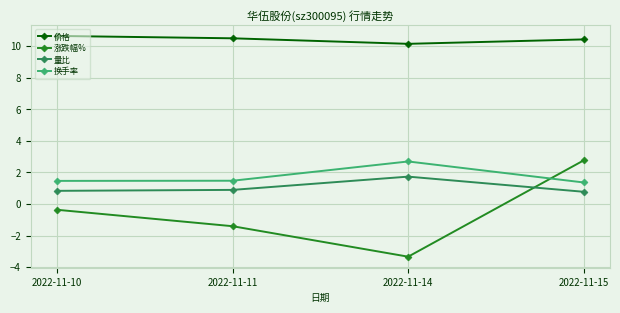

The 价格 series shows 10.1 at 2022-11-14. True or false?

True